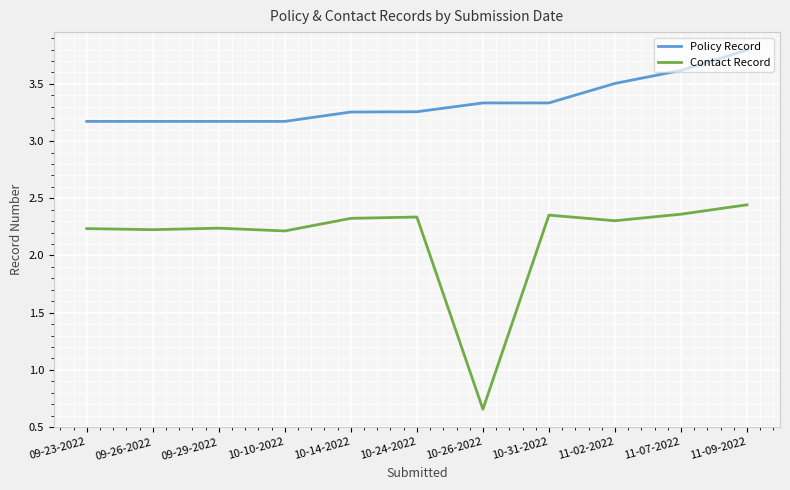

At how many categories does at least one series exceed 0?

11